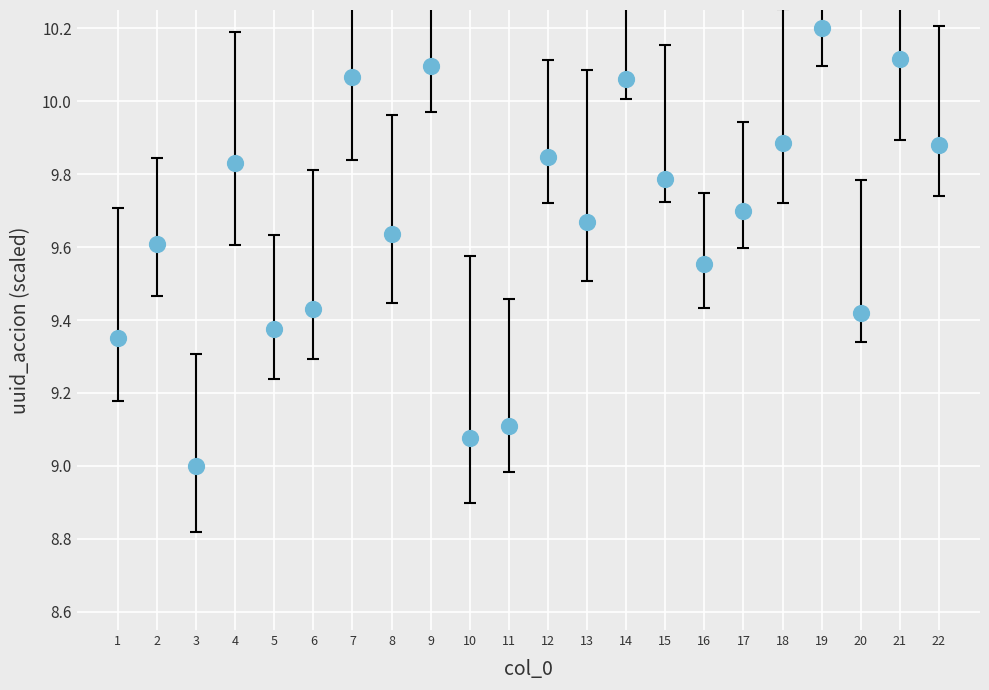

What is the range of Y values (max minus min)?

1.2